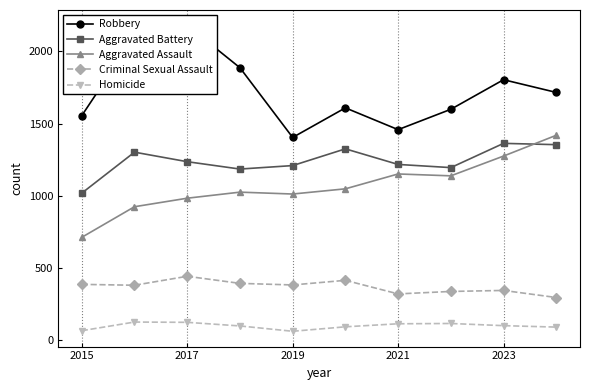

True or false: Aggravated Assault and Robbery cross at least once.

False